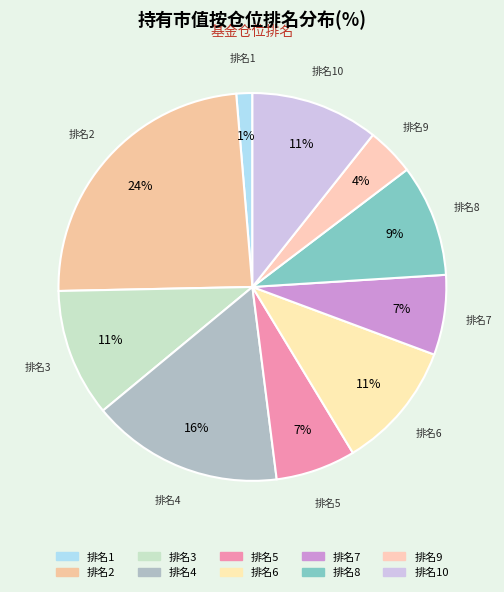

Is there a majority slice in this chart?

No